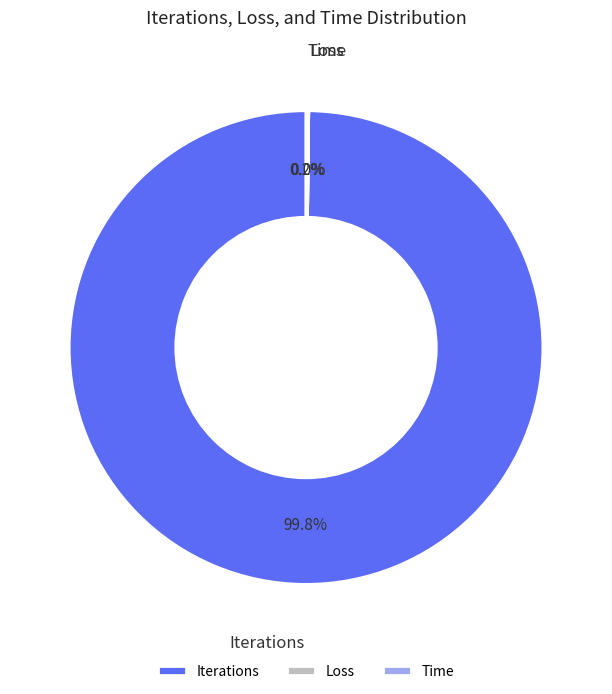

What is the largest slice in the pie chart?

Iterations